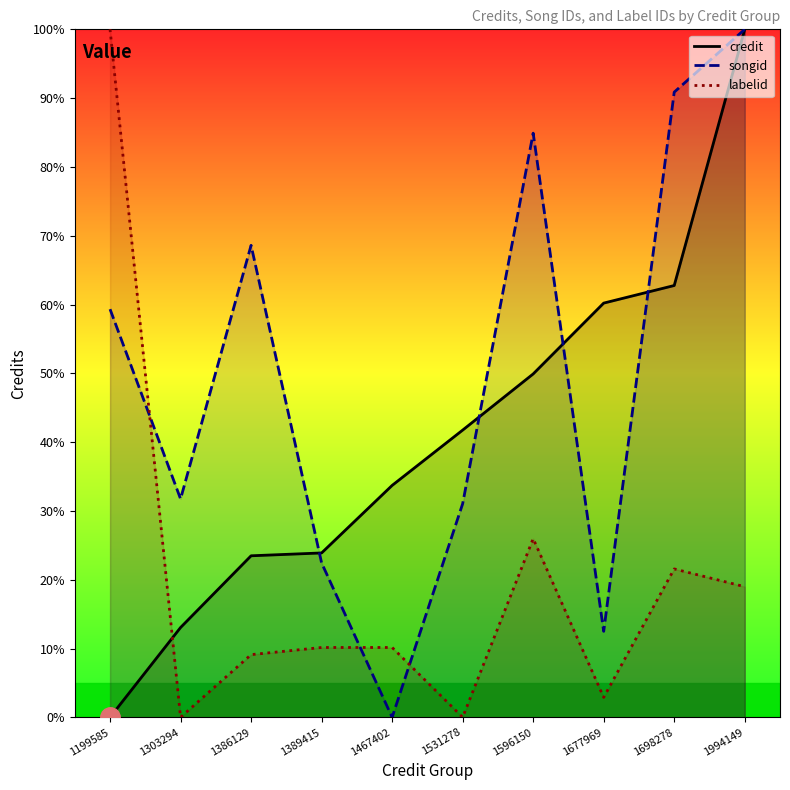

Is the value of songid at 1698278 greater than the value of credit at 1303294?

Yes